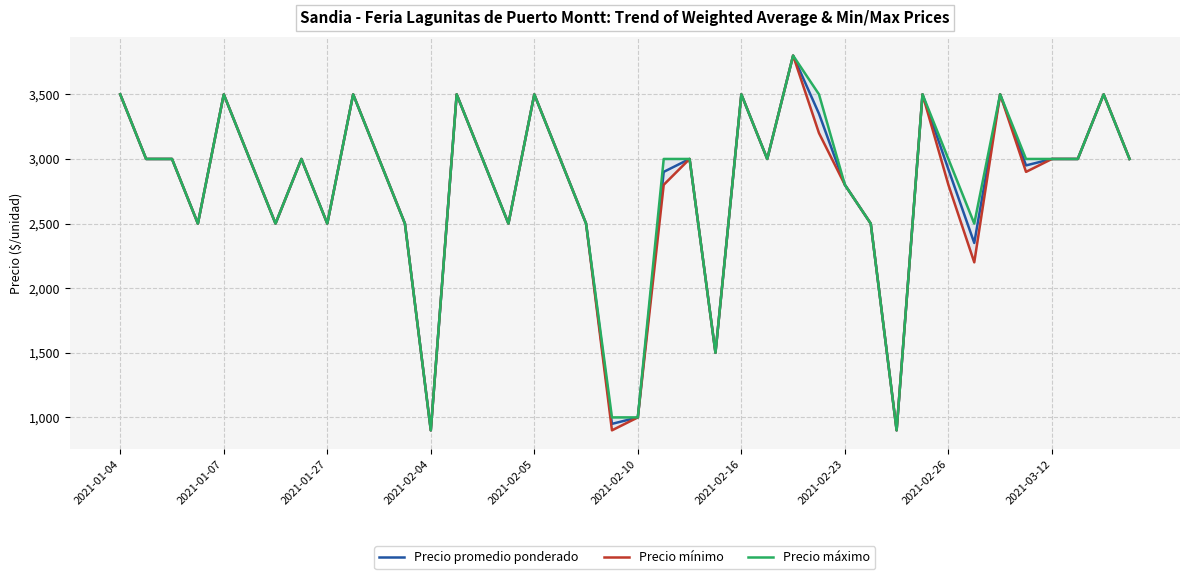

In Precio mínimo, how many points are lower than both neighbors (excluding endpoints)?

11